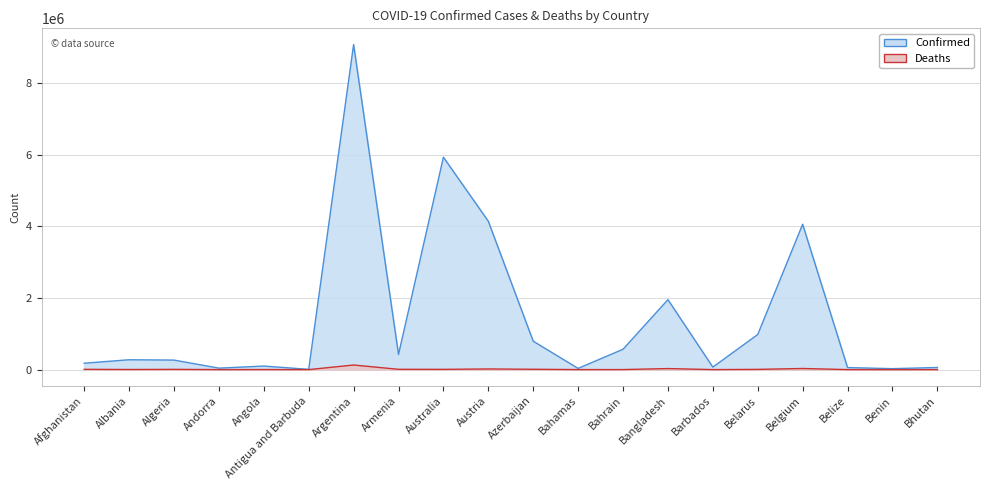

What is the sum of all Confirmed values?

29028719